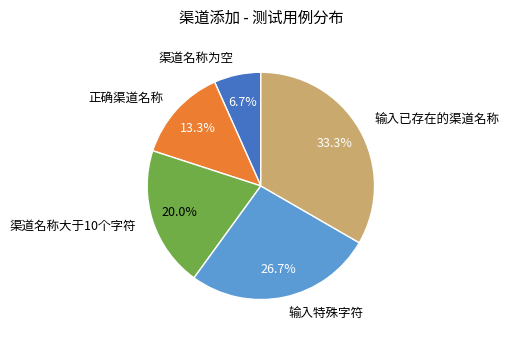

True or false: 正确渠道名称 accounts for 13% of the total.

True